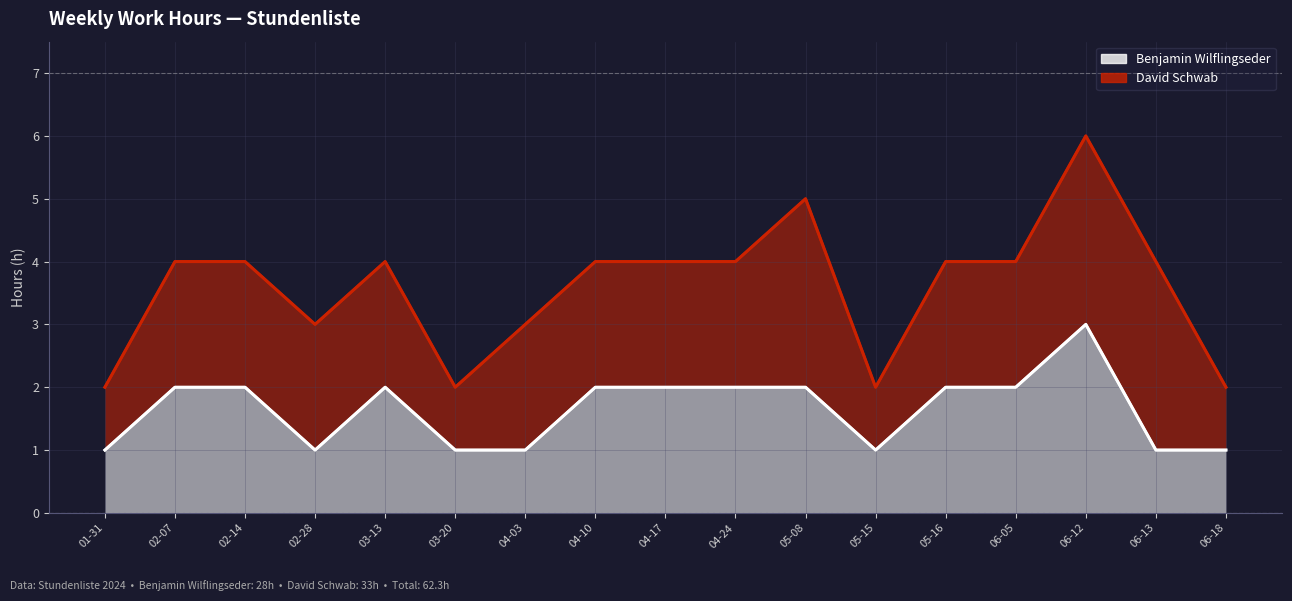

How many points are lower than both their immediate neighbors (excluding endpoints)?

2